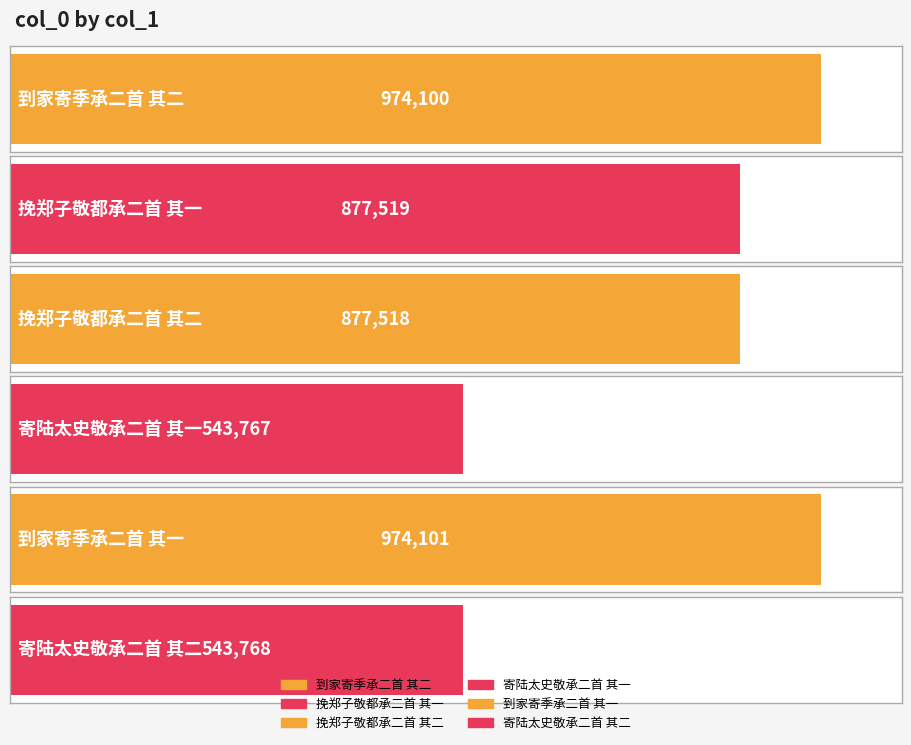

List the labels in order of value, smallest first.

寄陆太史敬承二首 其一, 寄陆太史敬承二首 其二, 挽郑子敬都承二首 其二, 挽郑子敬都承二首 其一, 到家寄季承二首 其二, 到家寄季承二首 其一